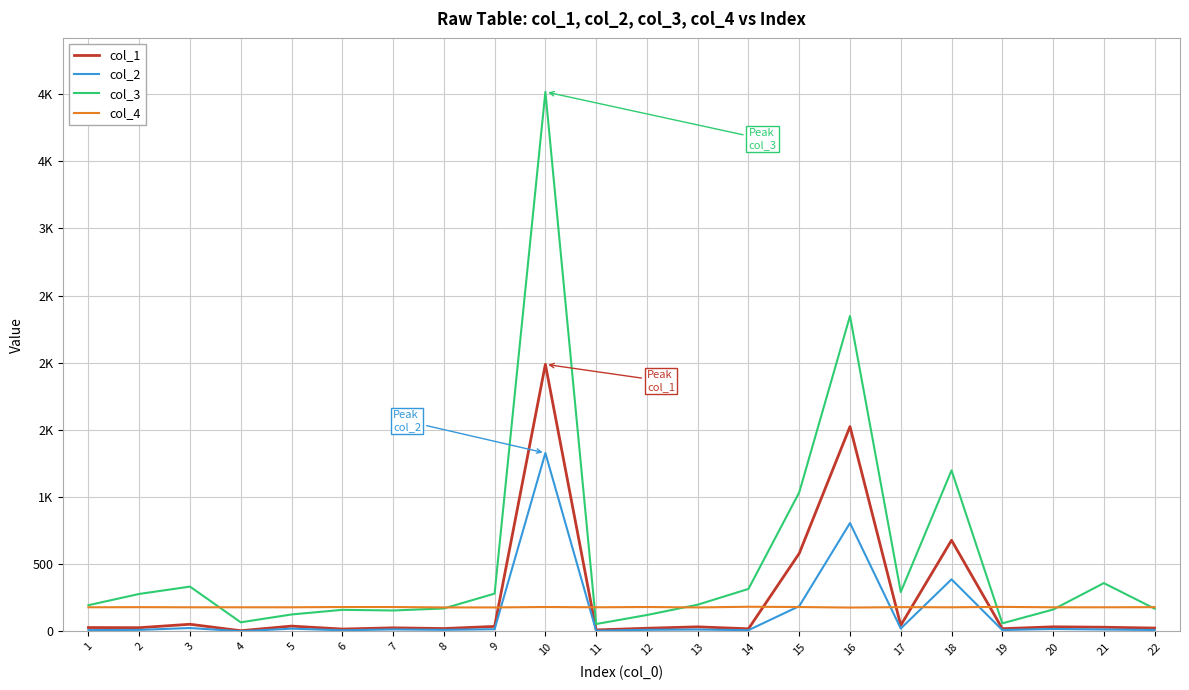

Reading right to left, what are all the values shown in this chart?

col_1: 25.3	31.5	34.6	20.7	678.9	45.4	1524.9	580.9	20.0	34.5	24.0	11.4	1988.5	37.6	21.8	27.1	17.9	40.0	5.6	53.7	28.1	29.2
col_2: 11.0	14.7	18.7	10.6	388.1	22.0	807.0	188.5	9.6	14.6	12.4	5.3	1328.4	16.9	11.9	15.3	8.7	21.0	1.7	25.5	11.9	10.4
col_3: 169.9	360.0	163.1	60.6	1199.0	293.6	2348.2	1035.1	316.7	199.3	122.5	55.5	4016.5	281.9	171.2	156.2	161.1	126.5	68.2	334.0	279.3	195.6
col_4: 181.0	180.0	180.0	183.0	180.0	181.0	178.0	182.0	184.0	179.0	182.0	180.0	182.0	179.0	179.0	182.0	182.0	180.0	180.0	180.0	181.0	180.0